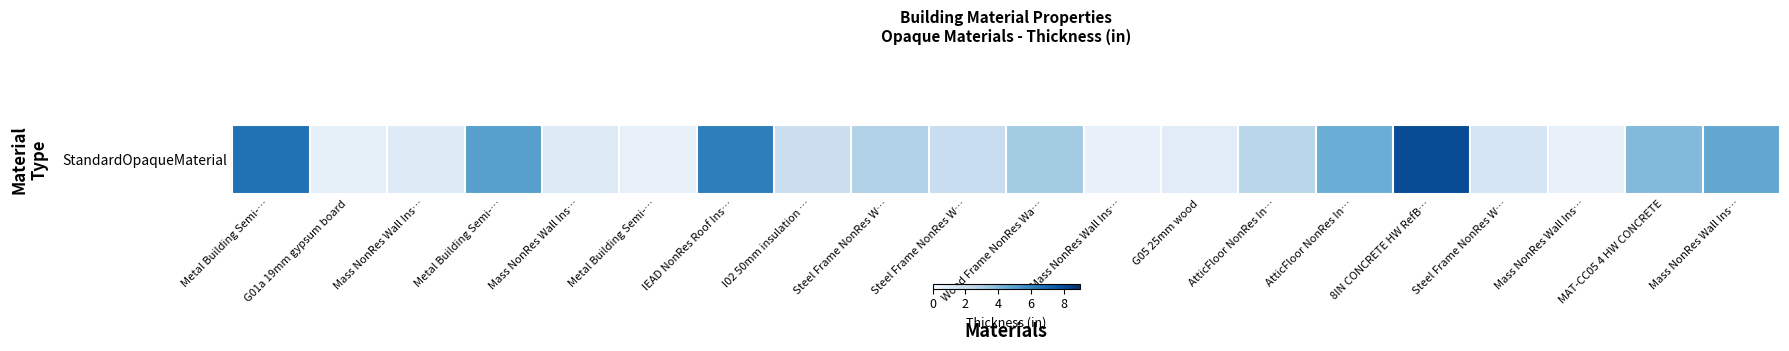

What is the difference between the second highest and second lowest values?

6.0